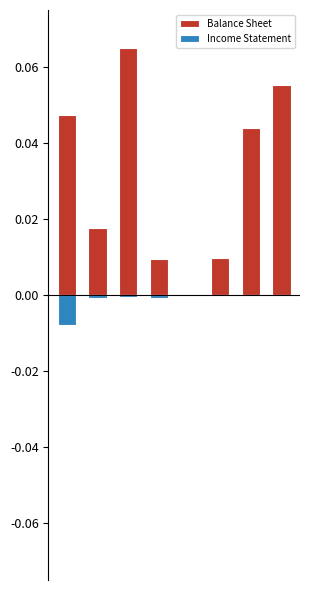

Reading left to right, what are all the values shown in this chart?

Balance Sheet: 0=0.0	1=0.0	2=0.1	3=0.0	4=0.0	5=0.0	6=0.0	7=0.1
Income Statement: 0=-0.0	1=-0.0	2=-0.0	3=-0.0	4=0.0	5=0.0	6=0.0	7=0.0